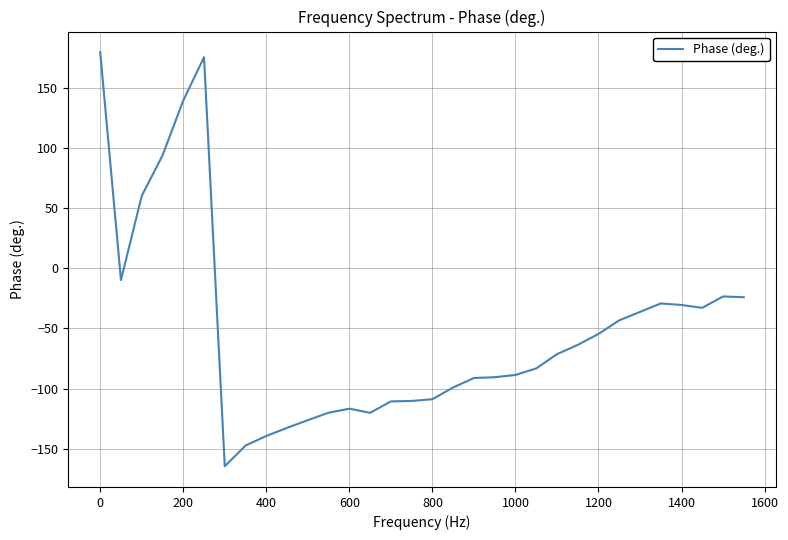

What is the difference between the maximum and minimum values?

344.7